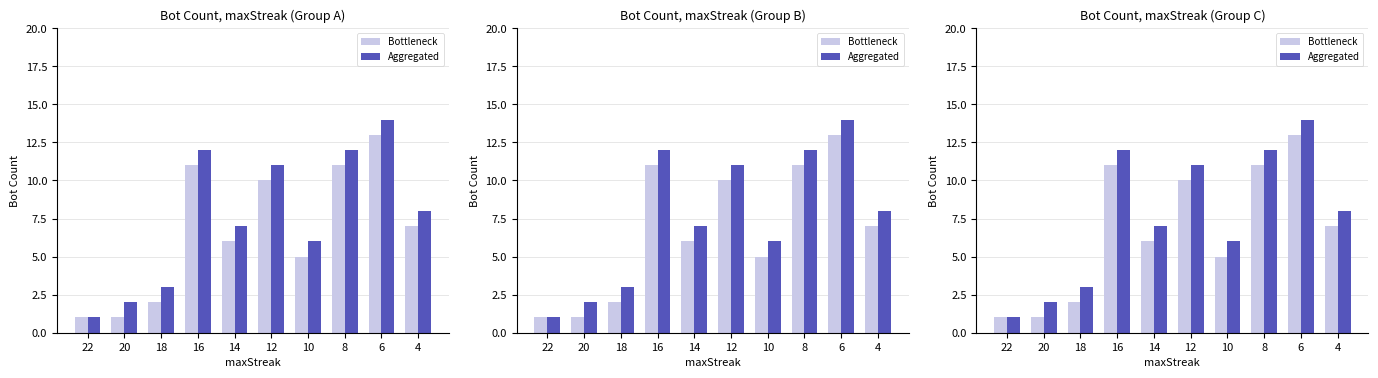

At which category does the chart reach its peak across all series?

6